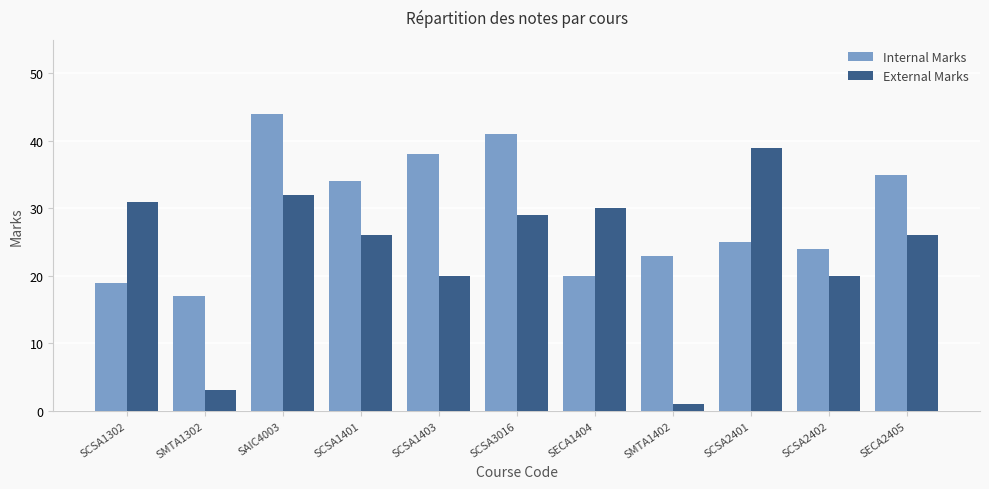

At which category is the sum across all series the highest?

SAIC4003